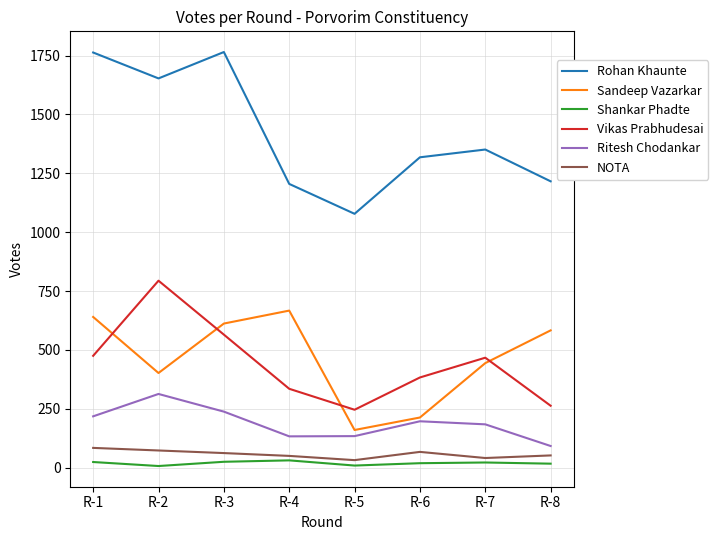

What is the sum of all Shankar Phadte values?

154